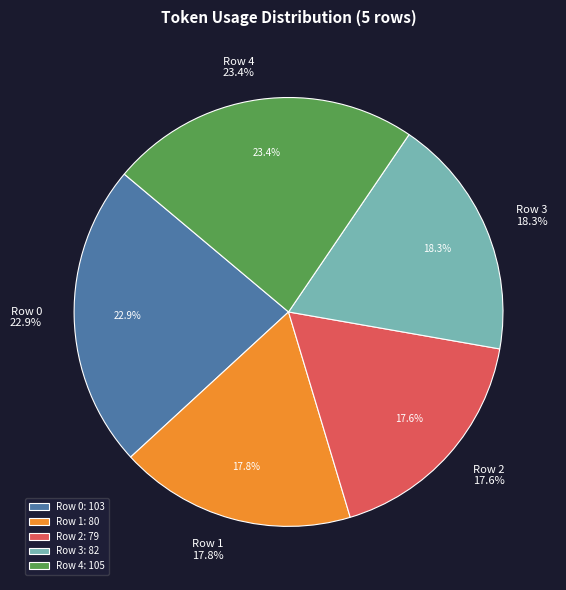

Is Row 1 the majority of the pie?

No